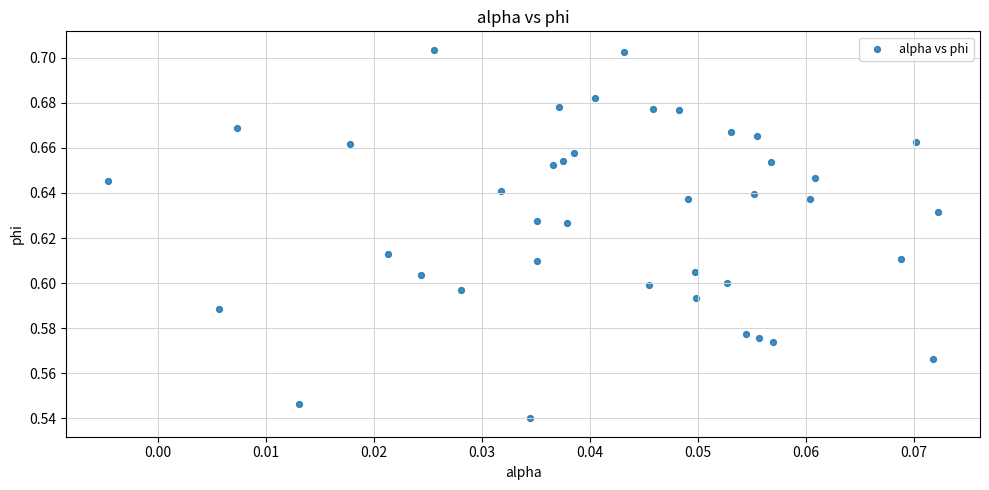

Count the number of points in this scatter plot.

40